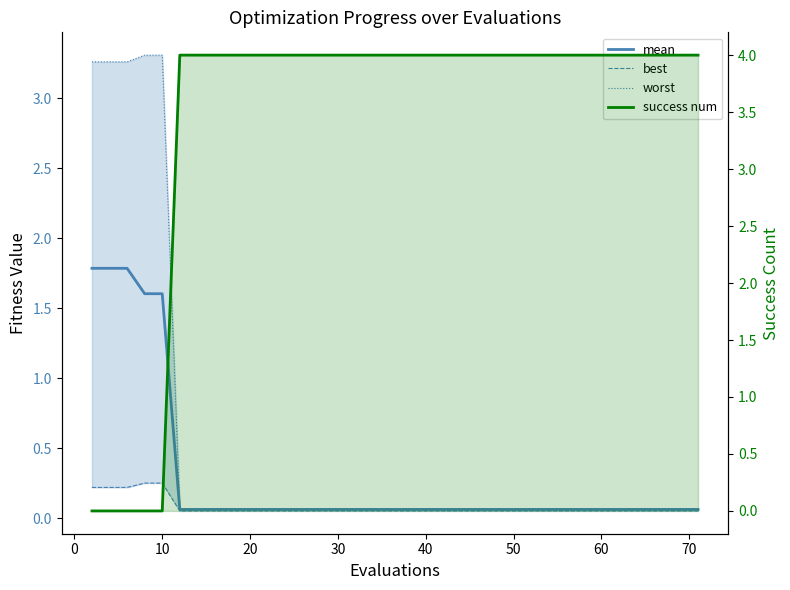

The success num series shows 5.8 at 30. True or false?

False